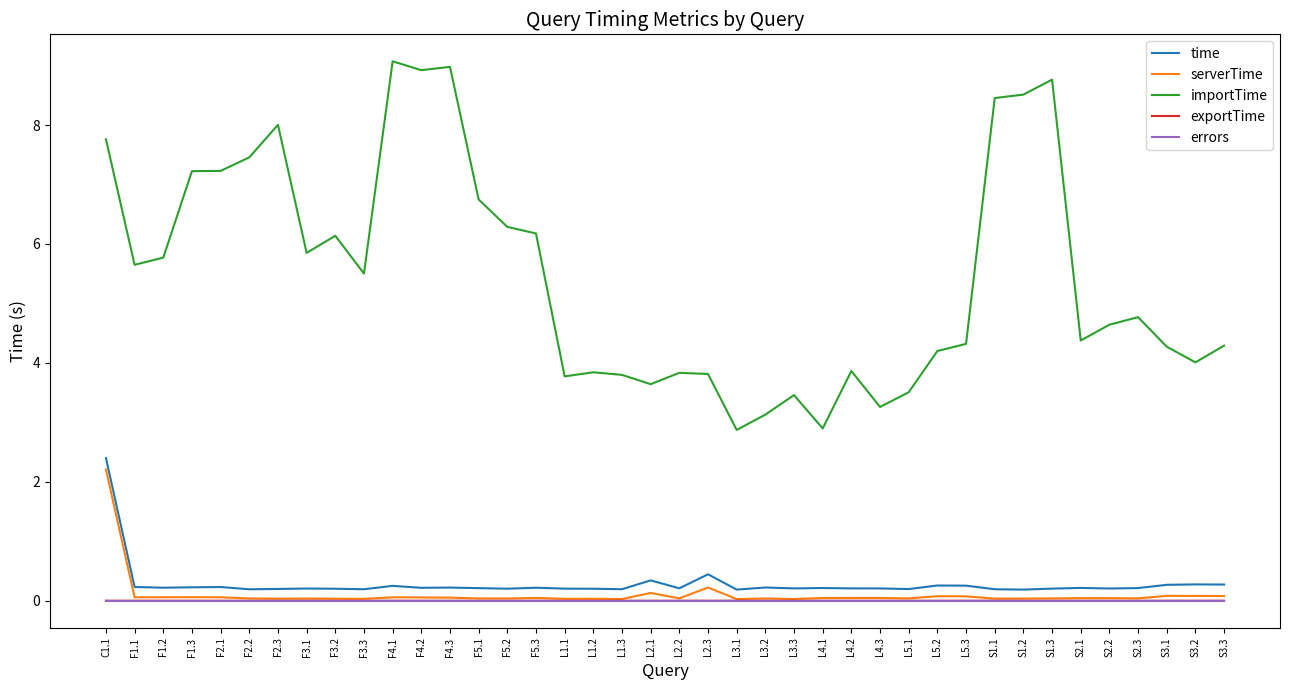

Where does the importTime series first go above 4?

C1.1